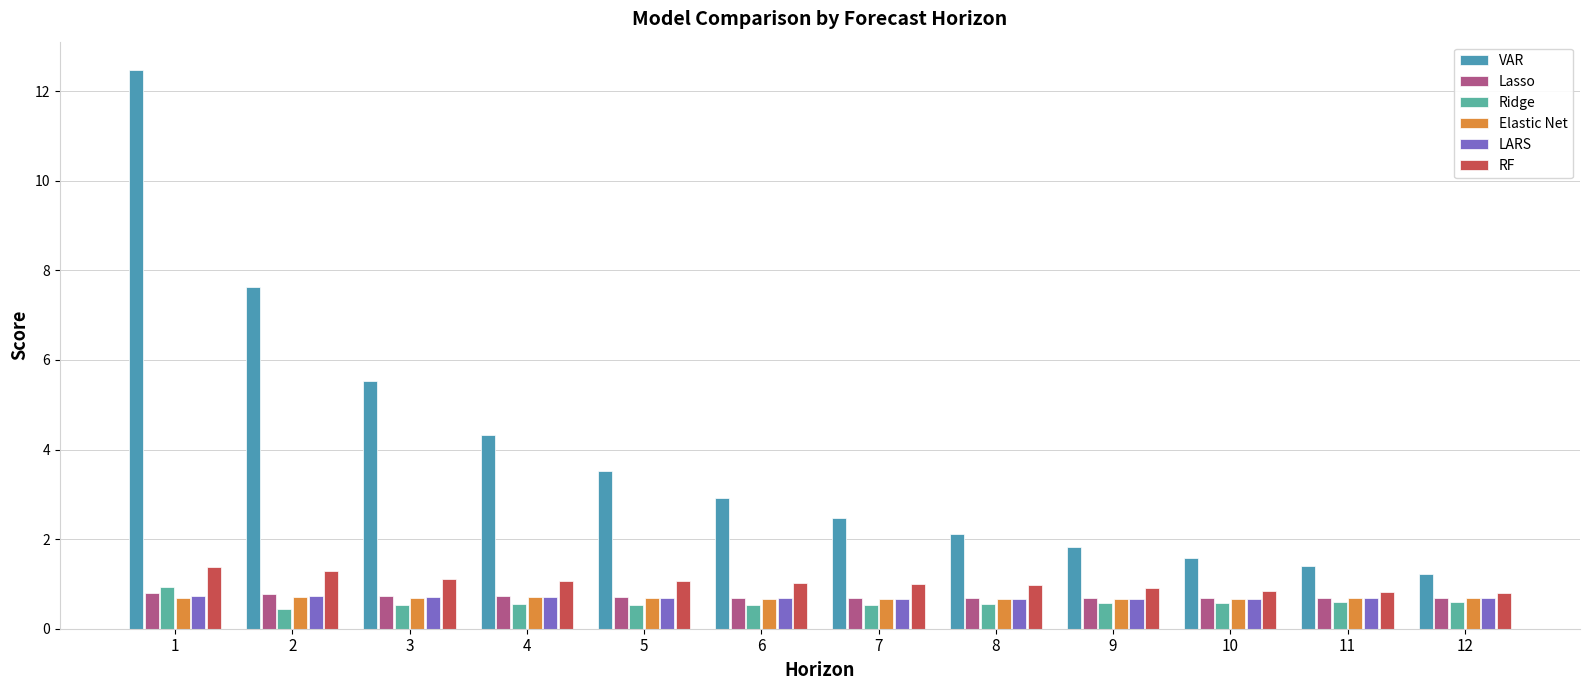

What is the smallest value displayed?

0.4